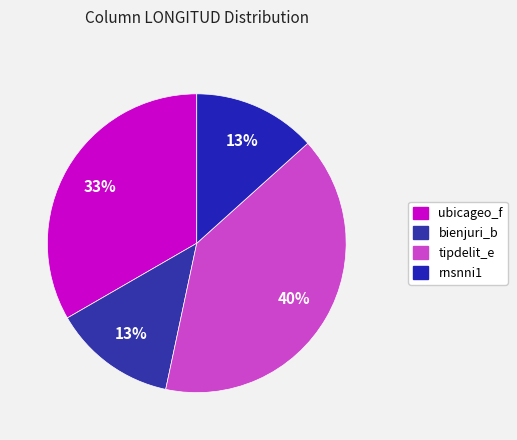

What portion of the pie excludes ubicageo_f?

66.7%